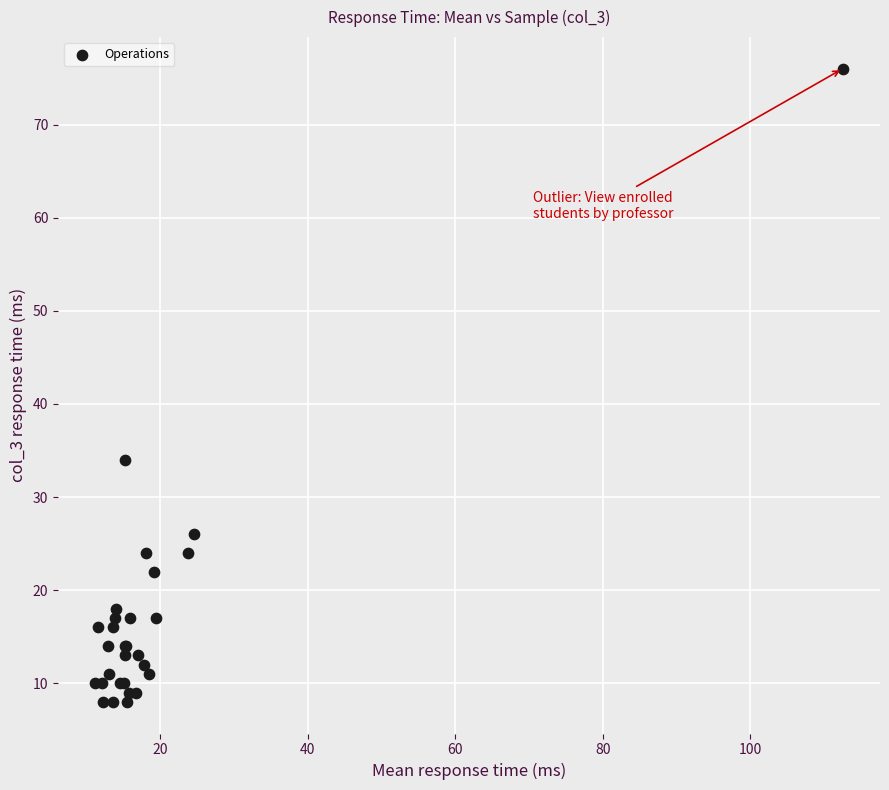

What Y value in the scatter plot is closest to 42?

34